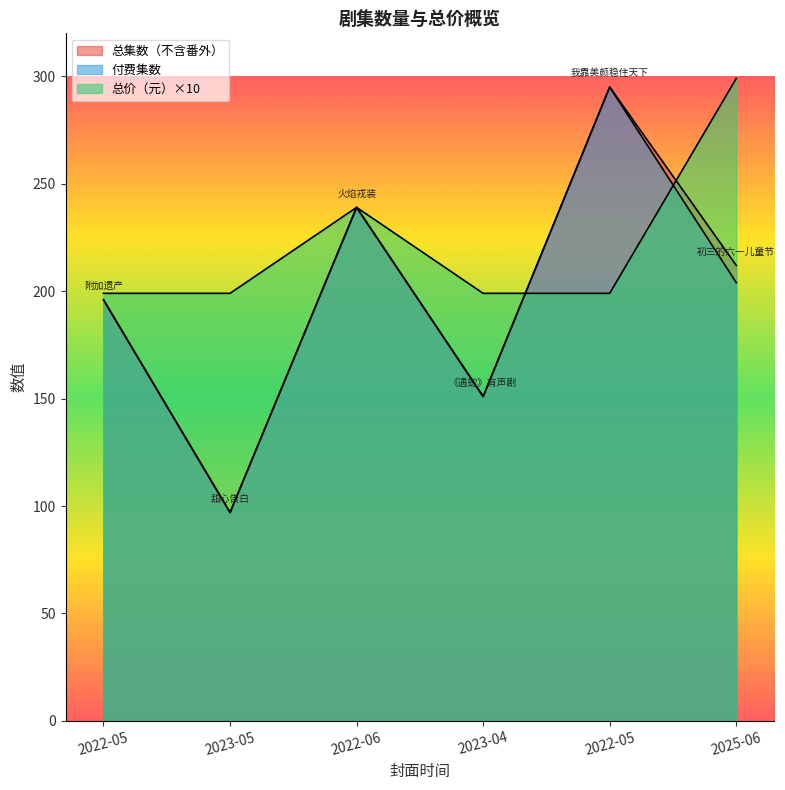

What is the label of the 1st point from the right?

2025-06